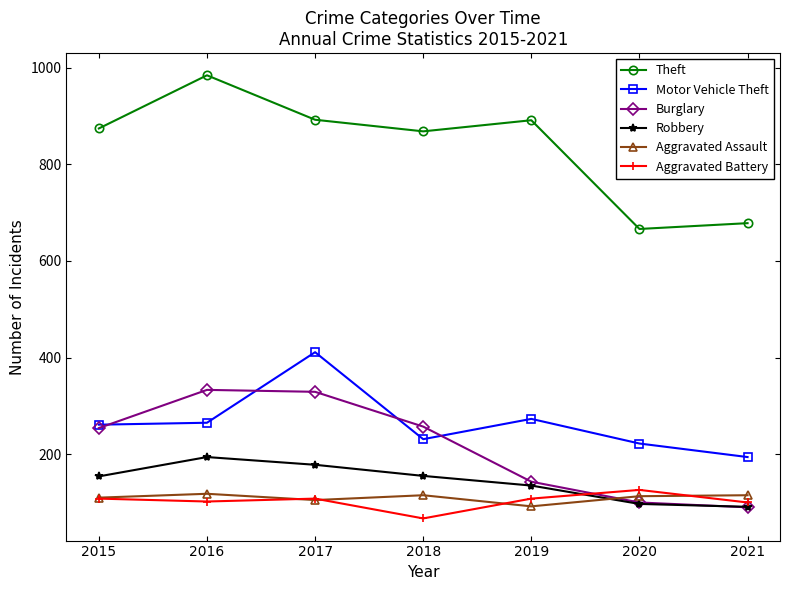

Read the Aggravated Assault value at 2020, to the nearest 10.

110